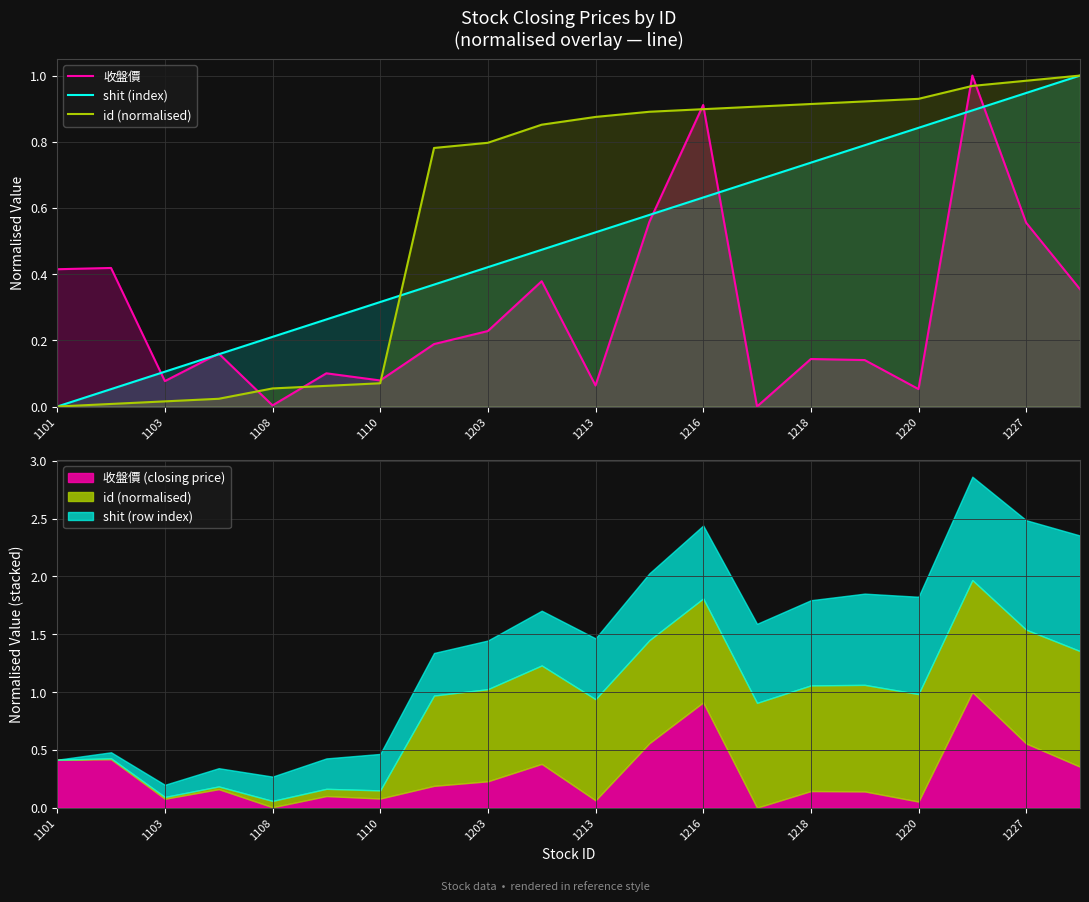

True or false: 收盤價 has more than 0 interior local peaks.

True